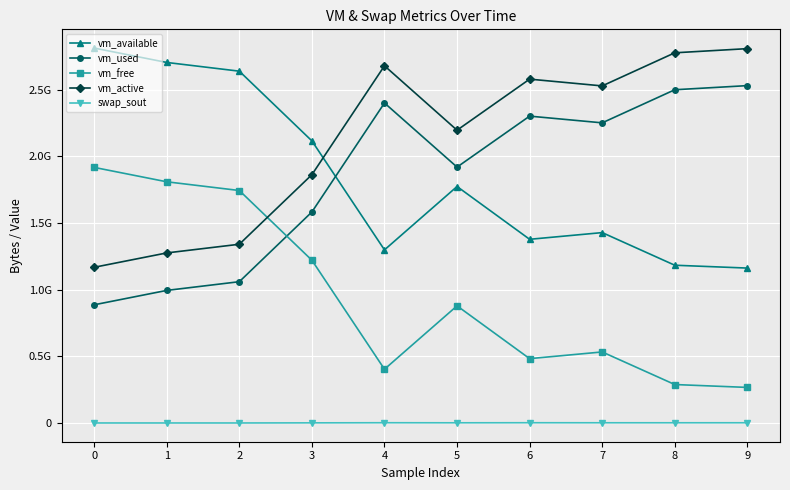

What is the difference between the second highest and minimum values in the vm_used series?

1612300288